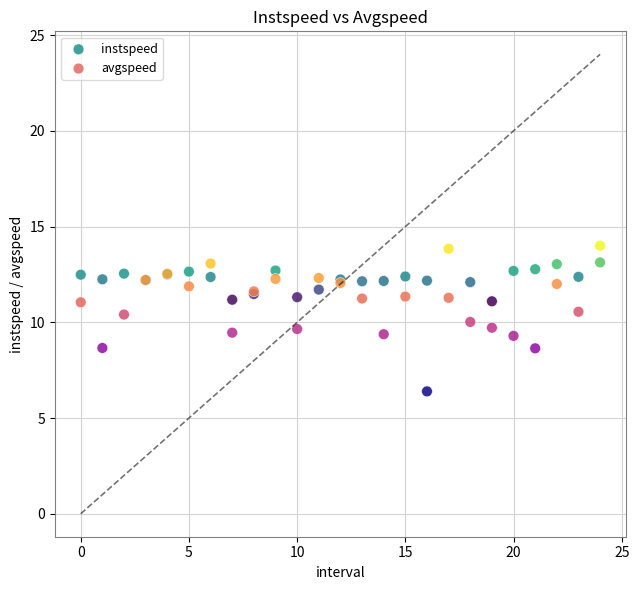

Which series has the widest spread of Y values?

avgspeed